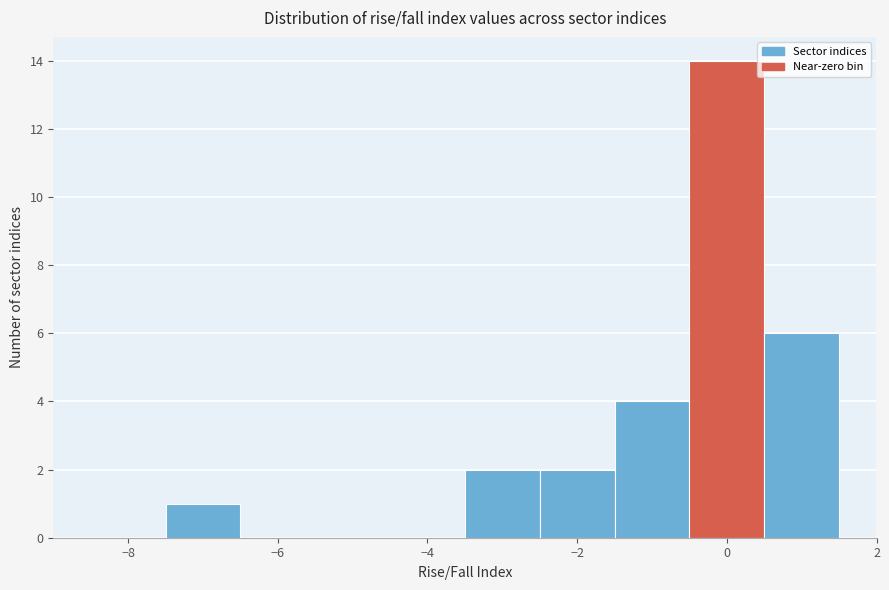

Which range on the x-axis has the tallest bar?

-0.5 to 0.5